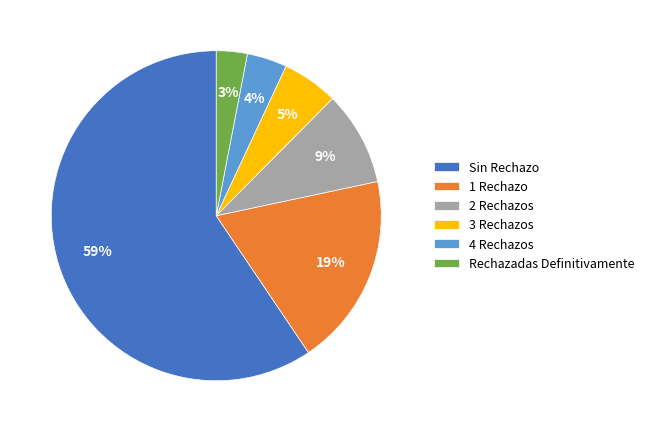

Rank the categories by value from lowest to highest.

Rechazadas Definitivamente, 4 Rechazos, 3 Rechazos, 2 Rechazos, 1 Rechazo, Sin Rechazo